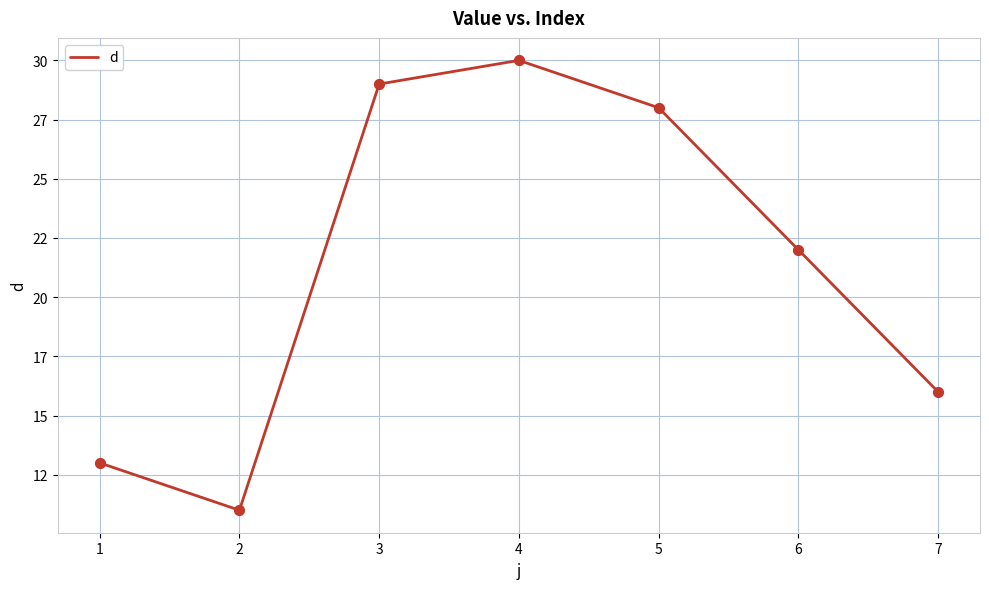

What is the change in value from 2 to 4?

+19